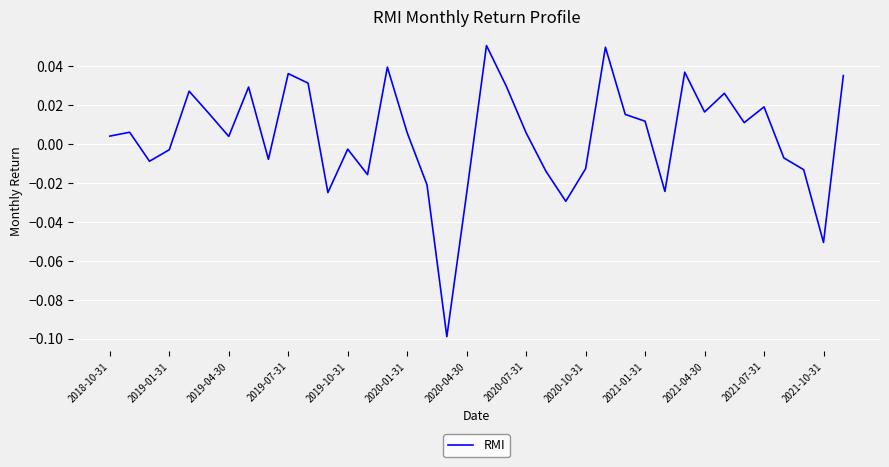

How many lines are shown in the chart?

1